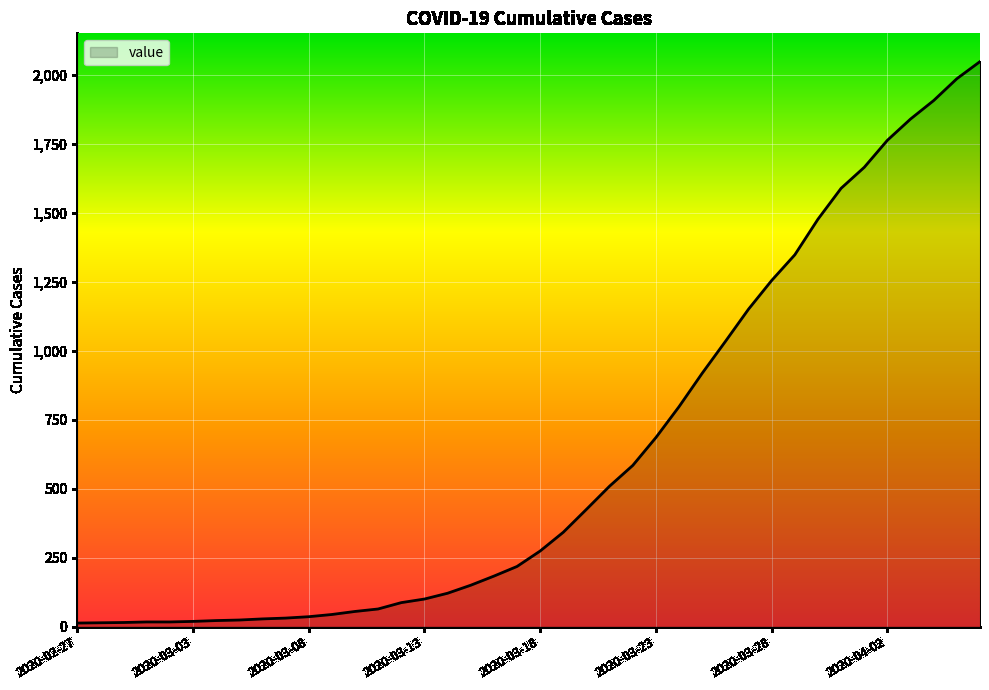

What is the difference between the maximum and minimum values?

2034